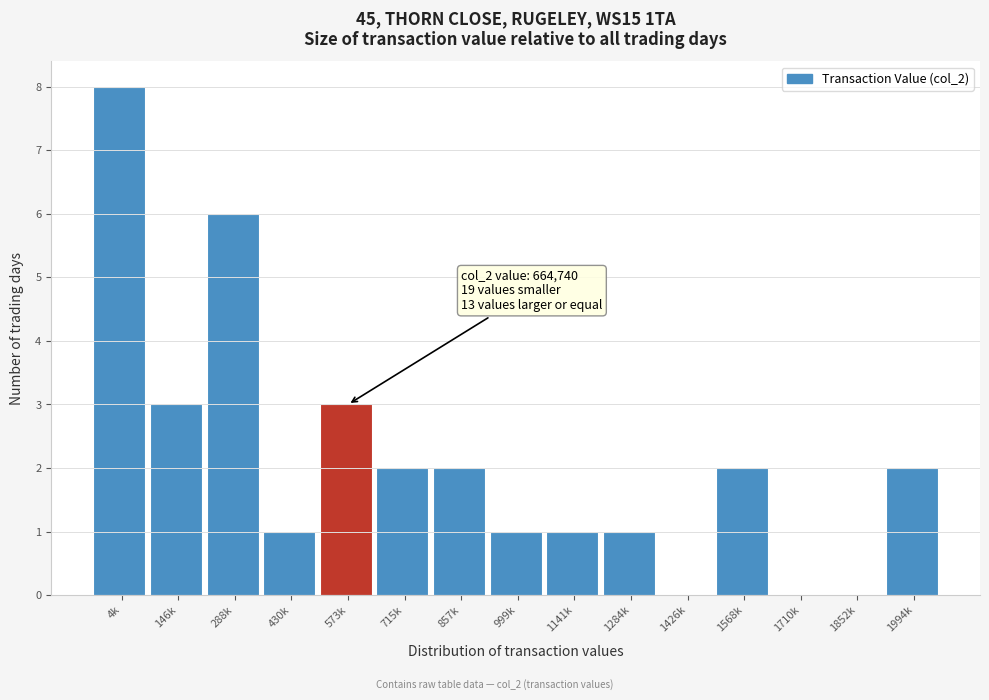

Reading right to left, extract all data points from this chart.

1994k=2	1852k=0	1710k=0	1568k=2	1426k=0	1284k=1	1141k=1	999k=1	857k=2	715k=2	573k=3	430k=1	288k=6	146k=3	4k=8